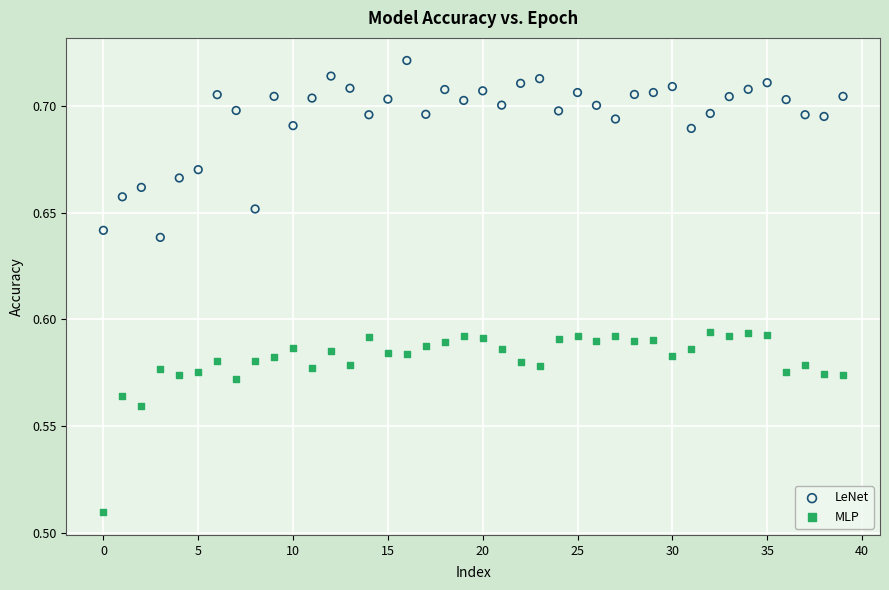

What are all the series names shown in the legend?

LeNet, MLP